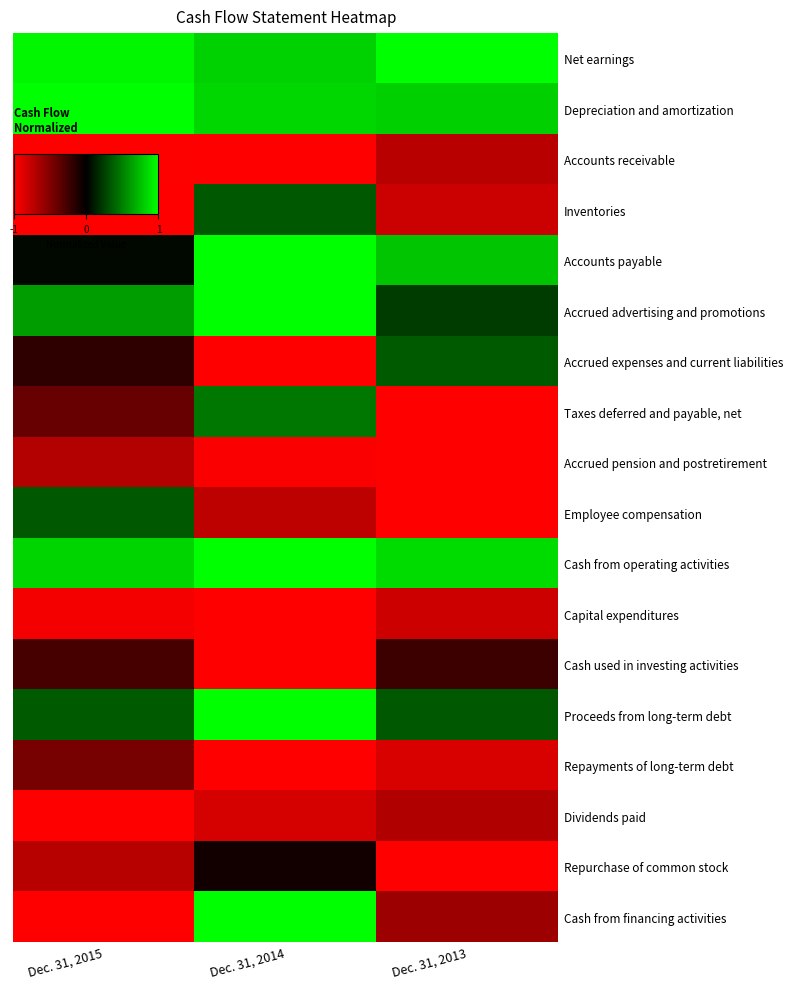

How many distinct data groups are displayed?

18